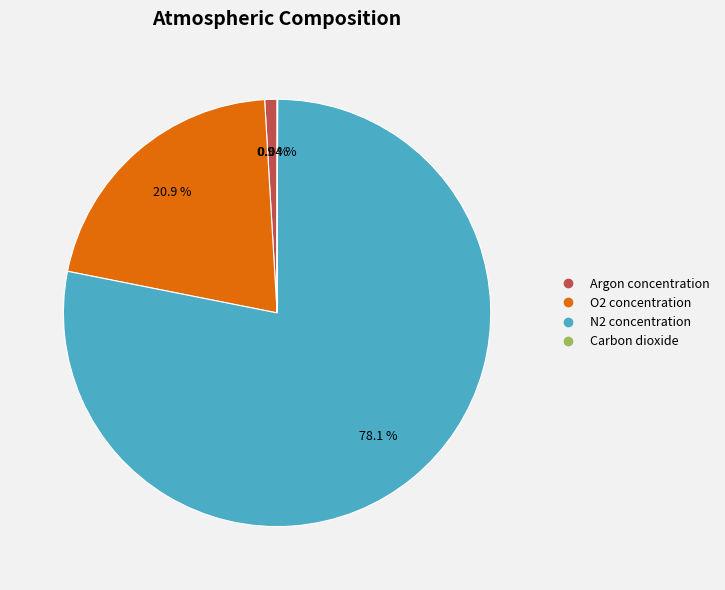

To the nearest percent, what portion does N2 concentration represent?

78%